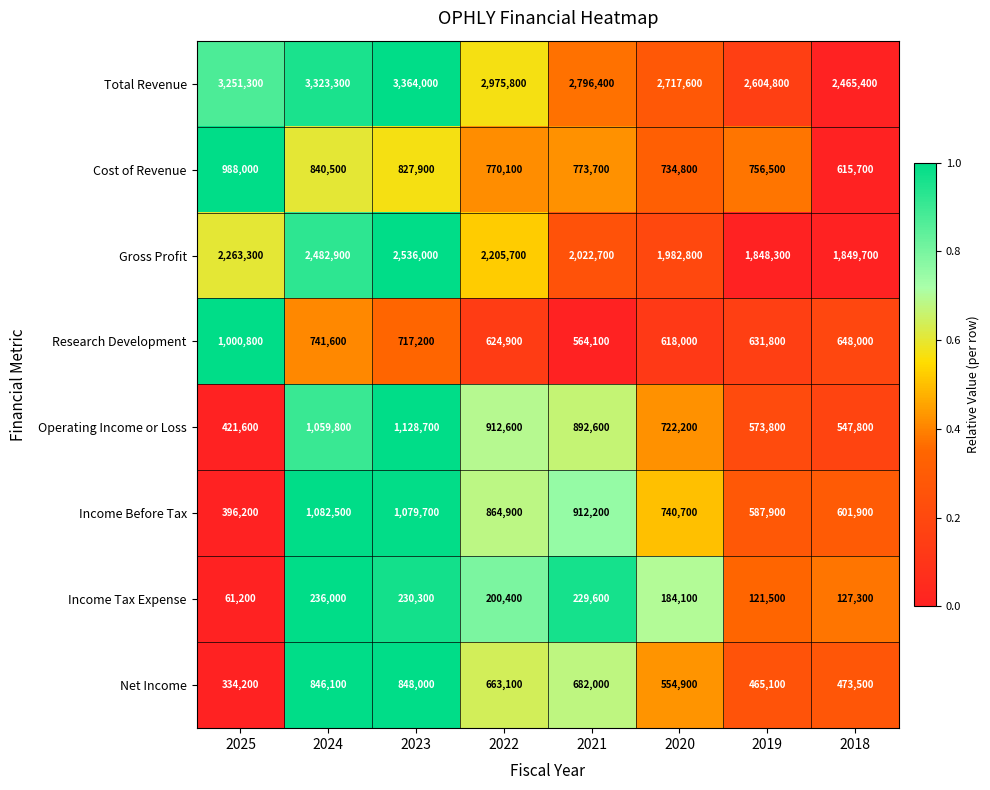

Is the value of Operating Income or Loss at 2022 greater than the value of Income Tax Expense at 2019?

Yes